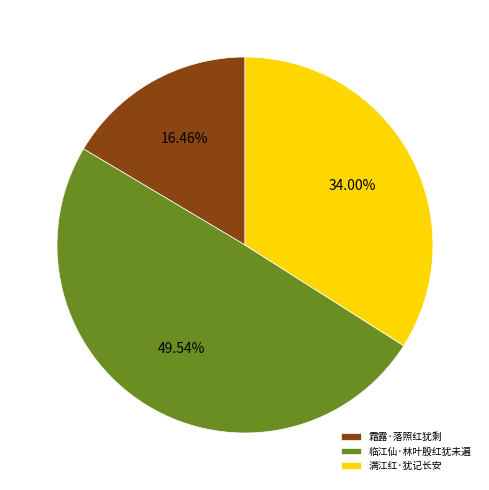

Count the number of slices in the pie.

3